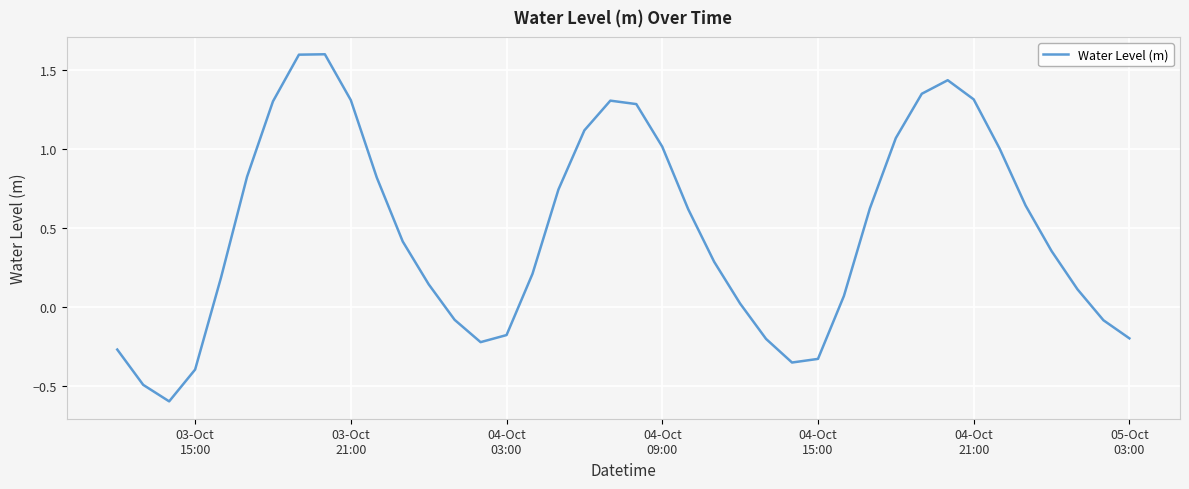

What is the greatest value displayed?

1.6